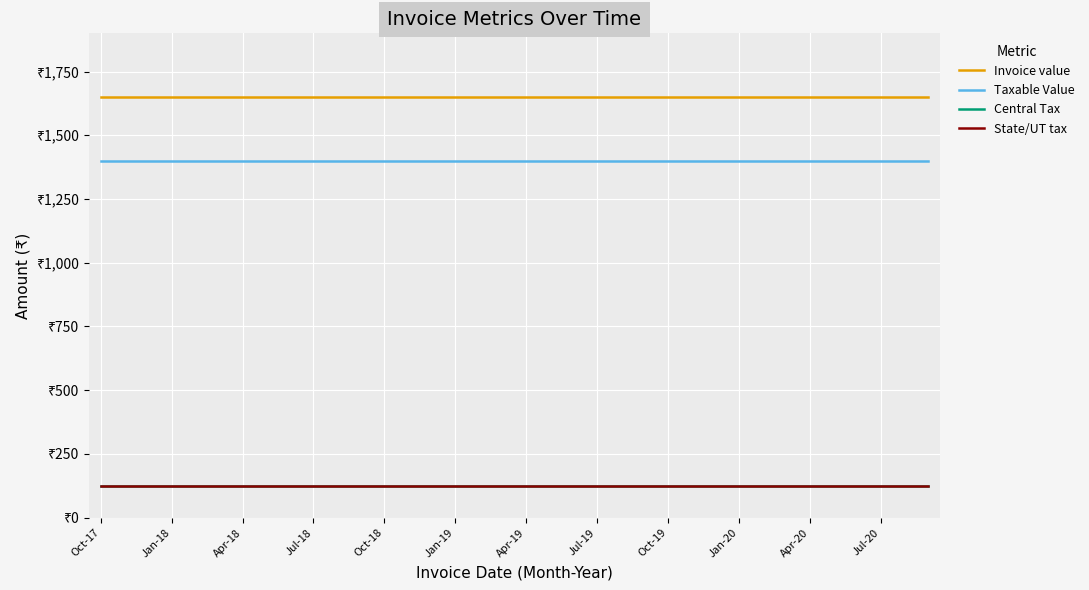

True or false: Taxable Value has more than 0 points higher than both neighbors.

False